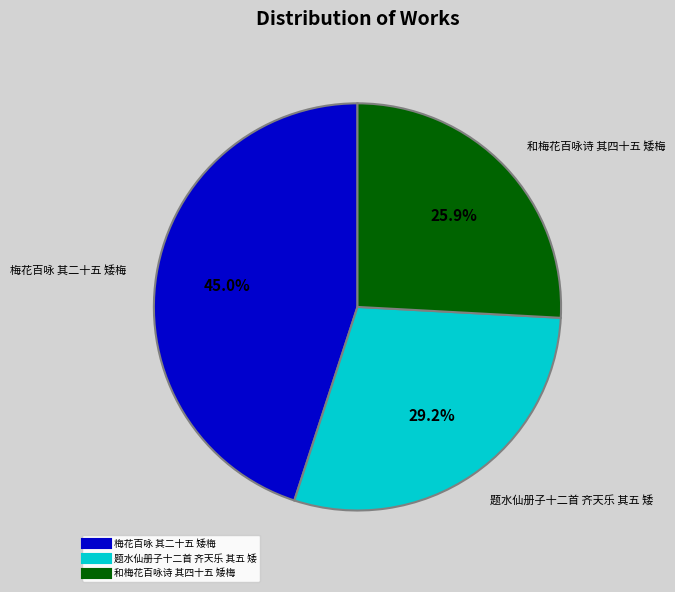

How many slices are in this pie chart?

3